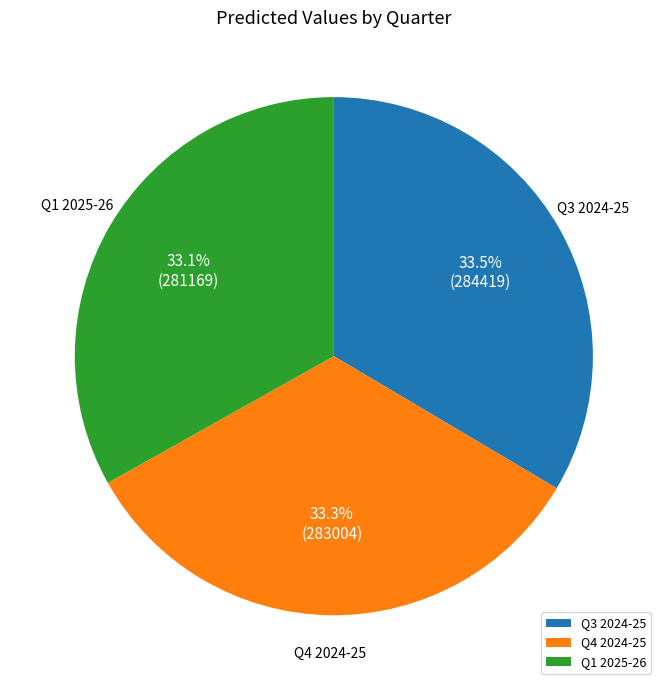

Does Q3 2024-25 account for over 50% of the chart?

No